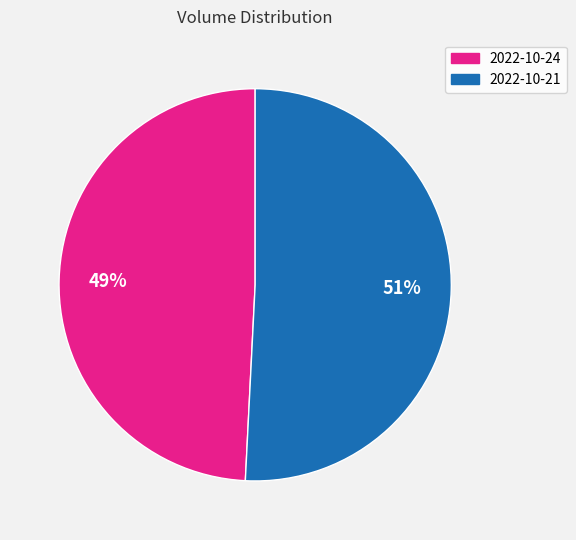

Which slice is the largest?

2022-10-21